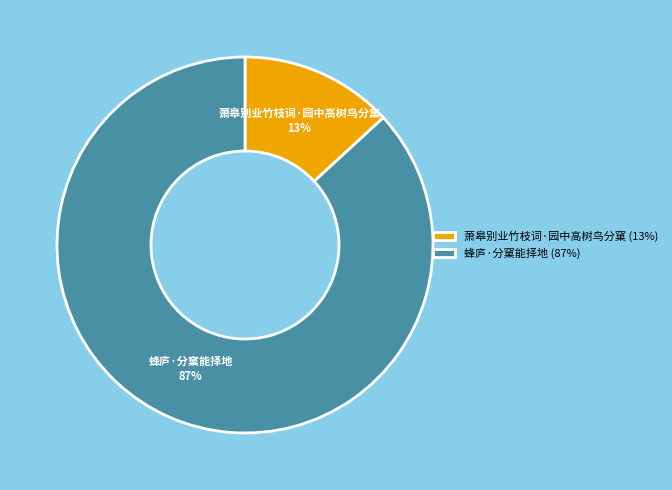

True or false: 蜂庐·分窠能择地 accounts for 73% of the total.

False